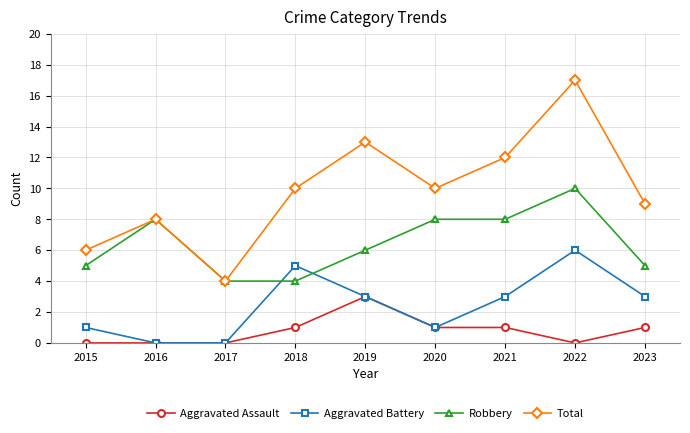

Between 2018 and 2022, which series saw the biggest shift?

Total